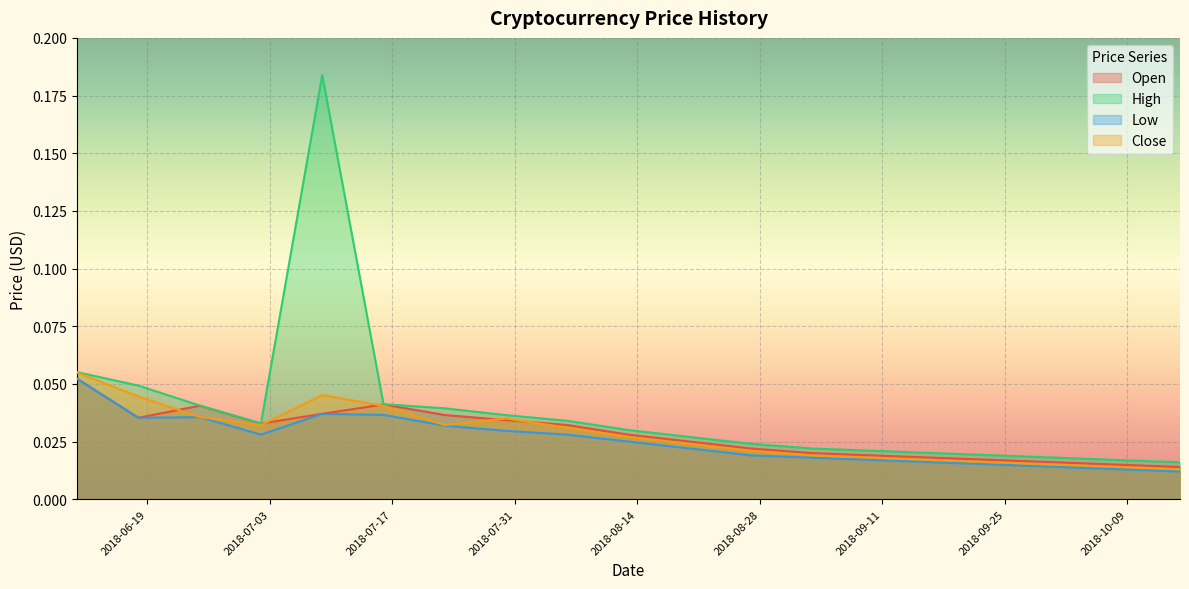

Which series has the largest range (max minus min)?

High